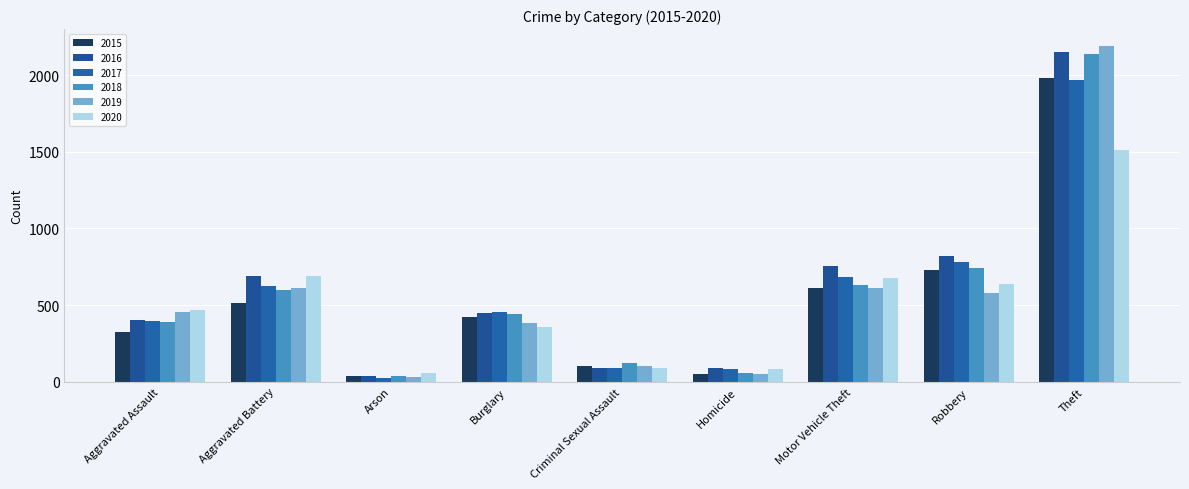

How many values in the 2018 series are below 443?

4